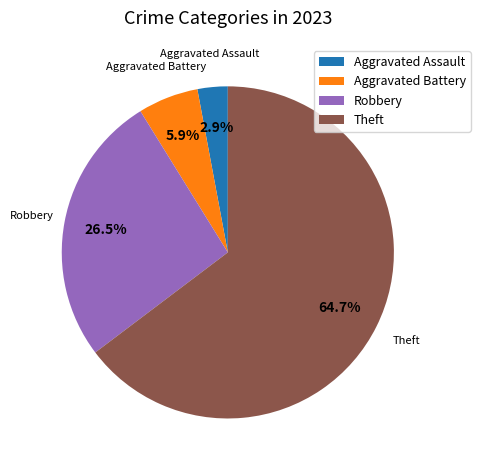

The Aggravated Assault slice represents 3% of the pie. True or false?

True